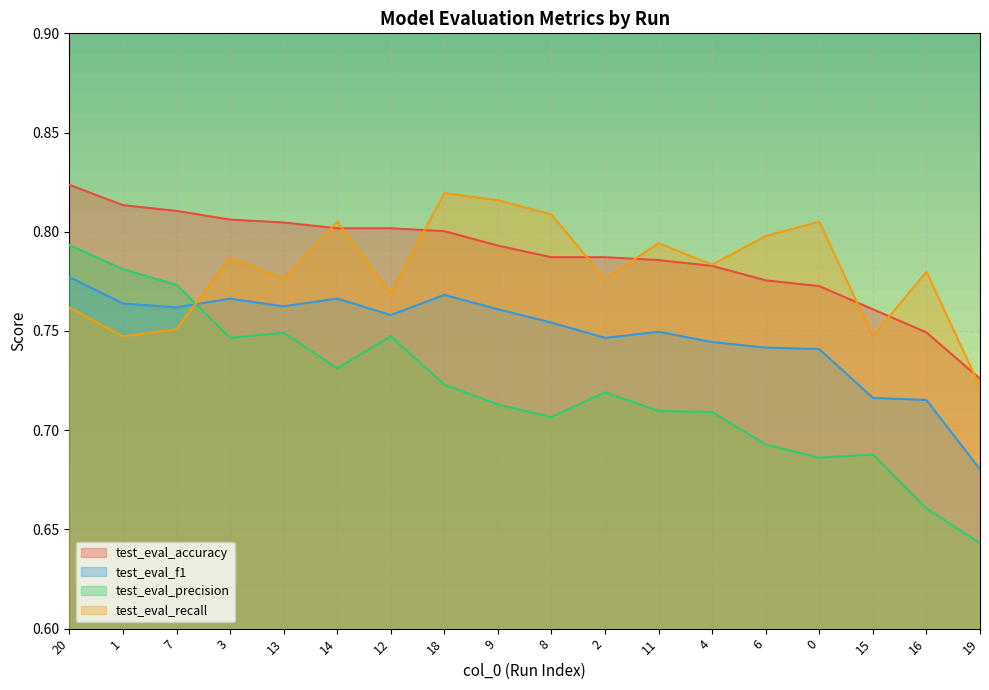

Which series has the largest total across all categories?

test_eval_accuracy